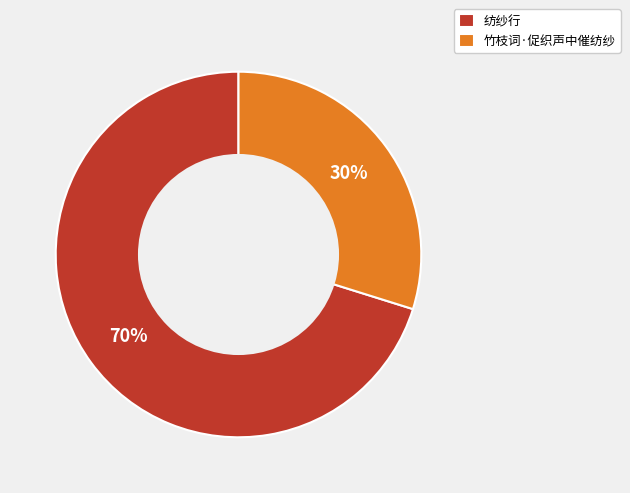

Is there a majority slice in this chart?

Yes